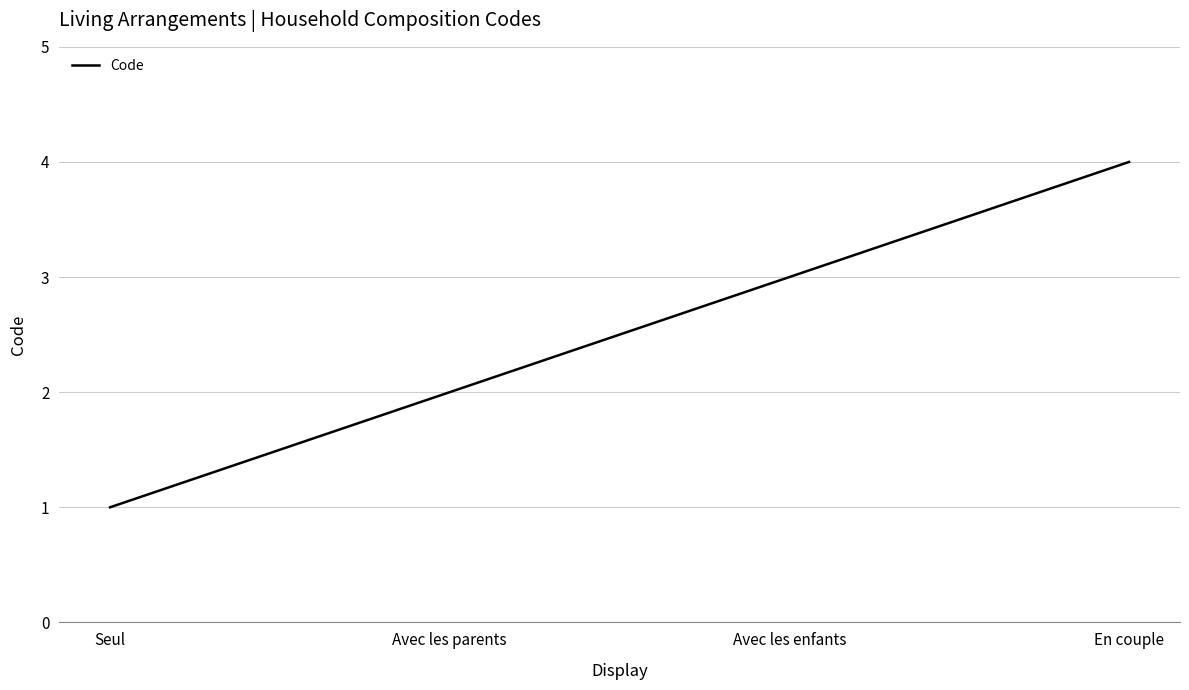

Rank the categories by value from lowest to highest.

Seul, Avec les parents, Avec les enfants, En couple